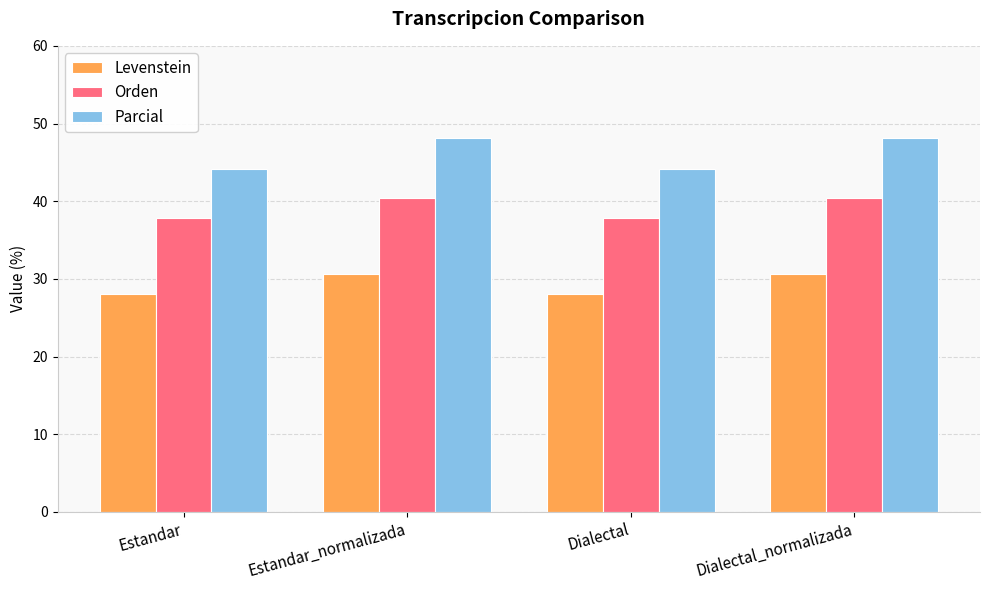

True or false: Parcial has a value of 15.6 at Estandar_normalizada.

False